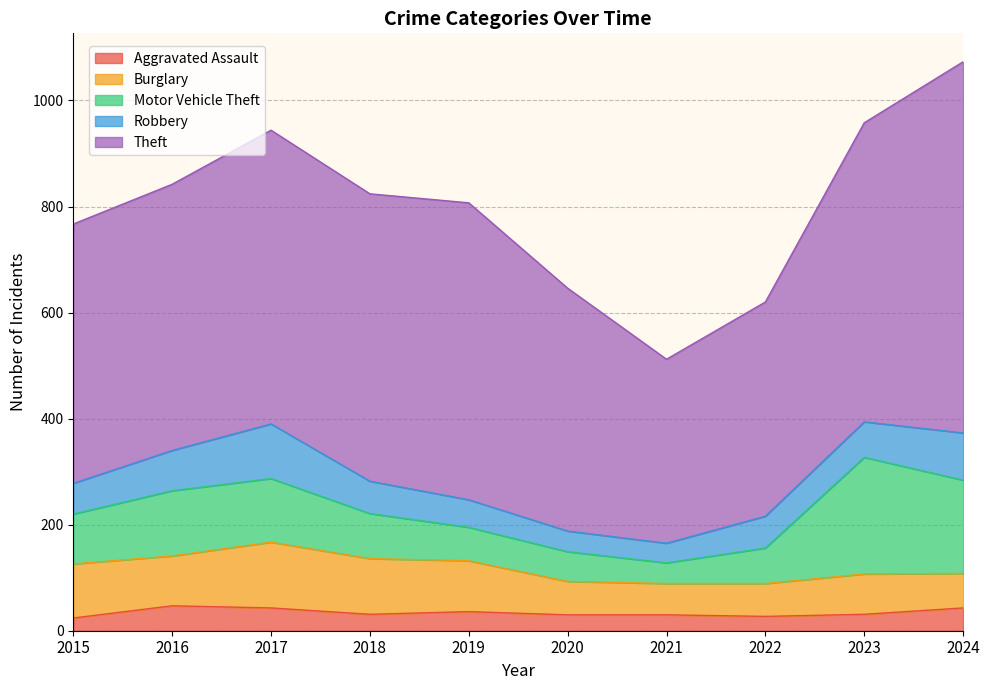

In Motor Vehicle Theft, how many points are lower than both neighbors (excluding endpoints)?

1